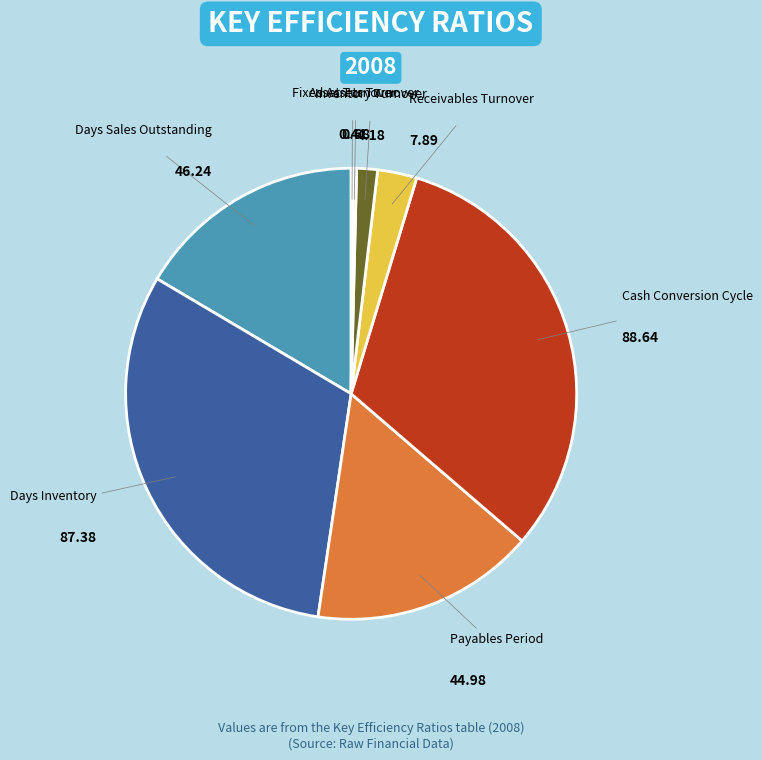

True or false: Cash Conversion Cycle accounts for 18% of the total.

False